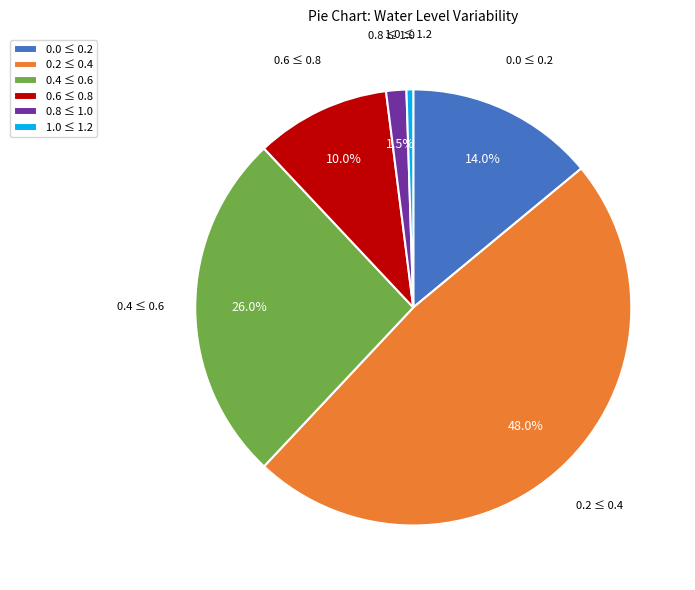

To the nearest percent, what portion does 1.0 represent?

0%